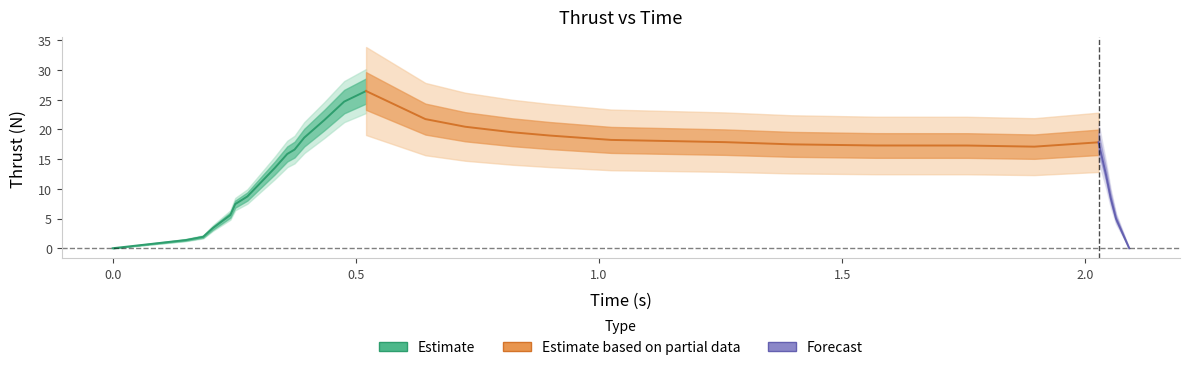

Approximately how many times larger is the value at 0.521 compared to 0.725?

1.3